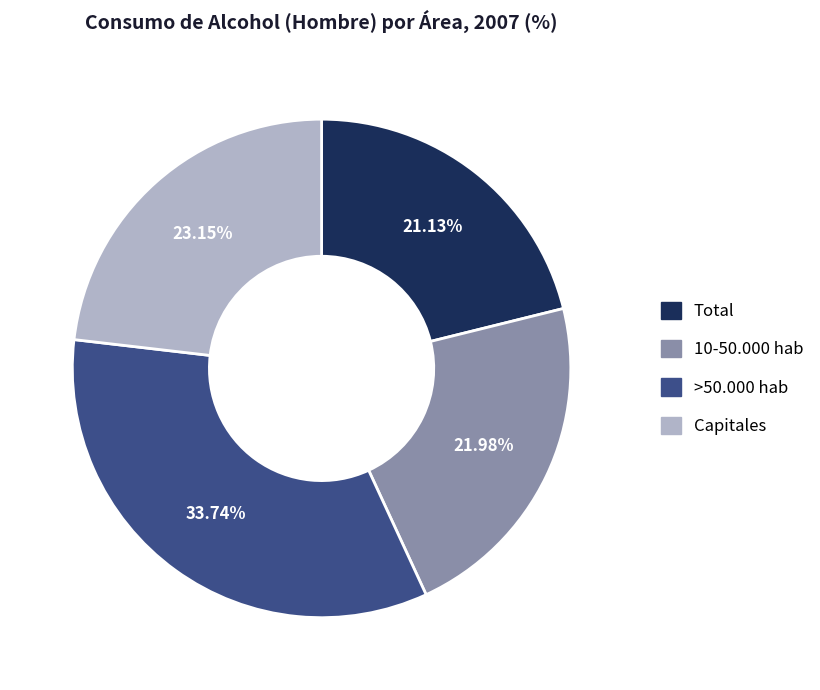

What is the largest slice in the pie chart?

>50.000 hab